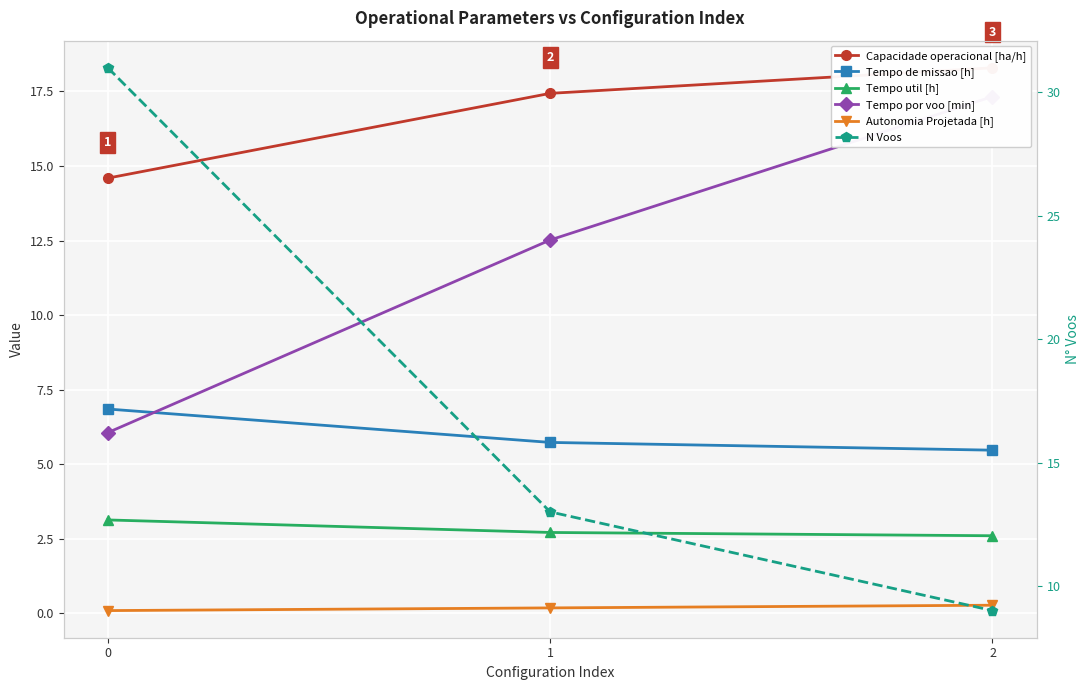

What is the greatest value displayed?

31.0